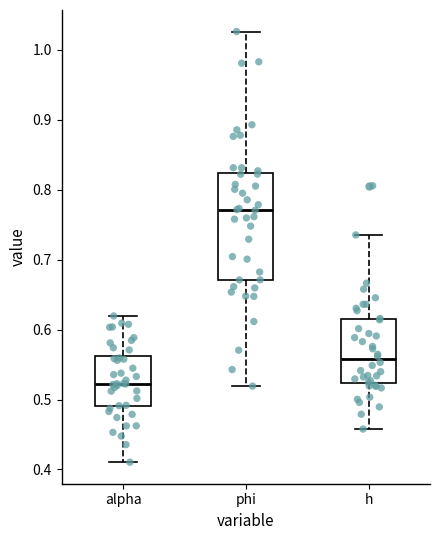

Which box is the tallest, from its lower edge to its upper edge?

phi